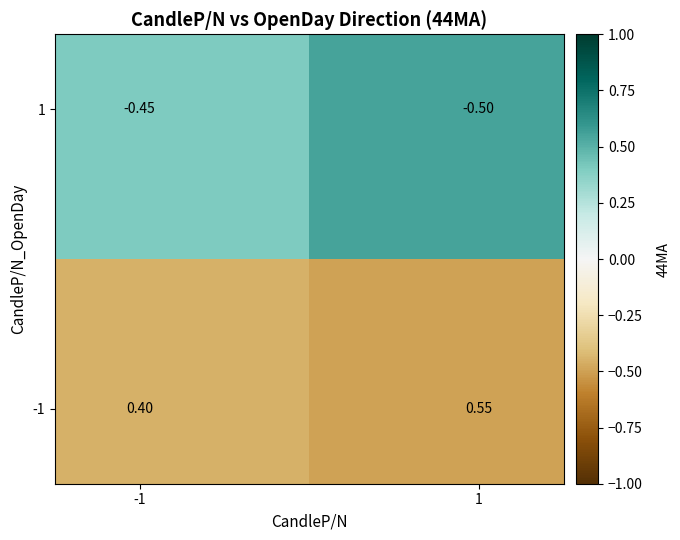

How many categories are shown in the chart?

2